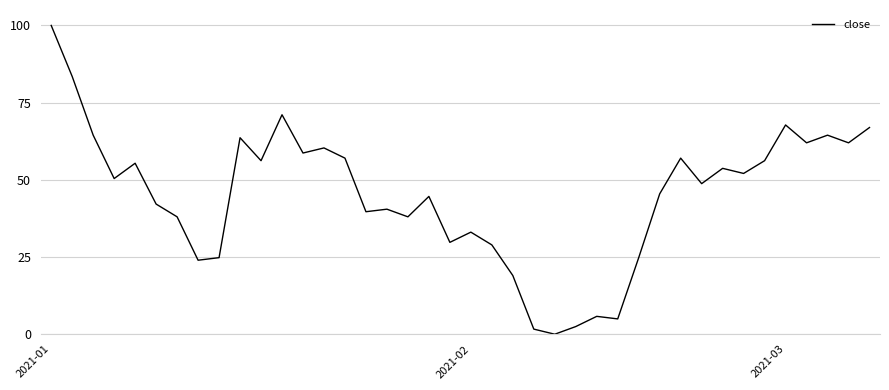

What is the maximum value shown in the chart?

100.0